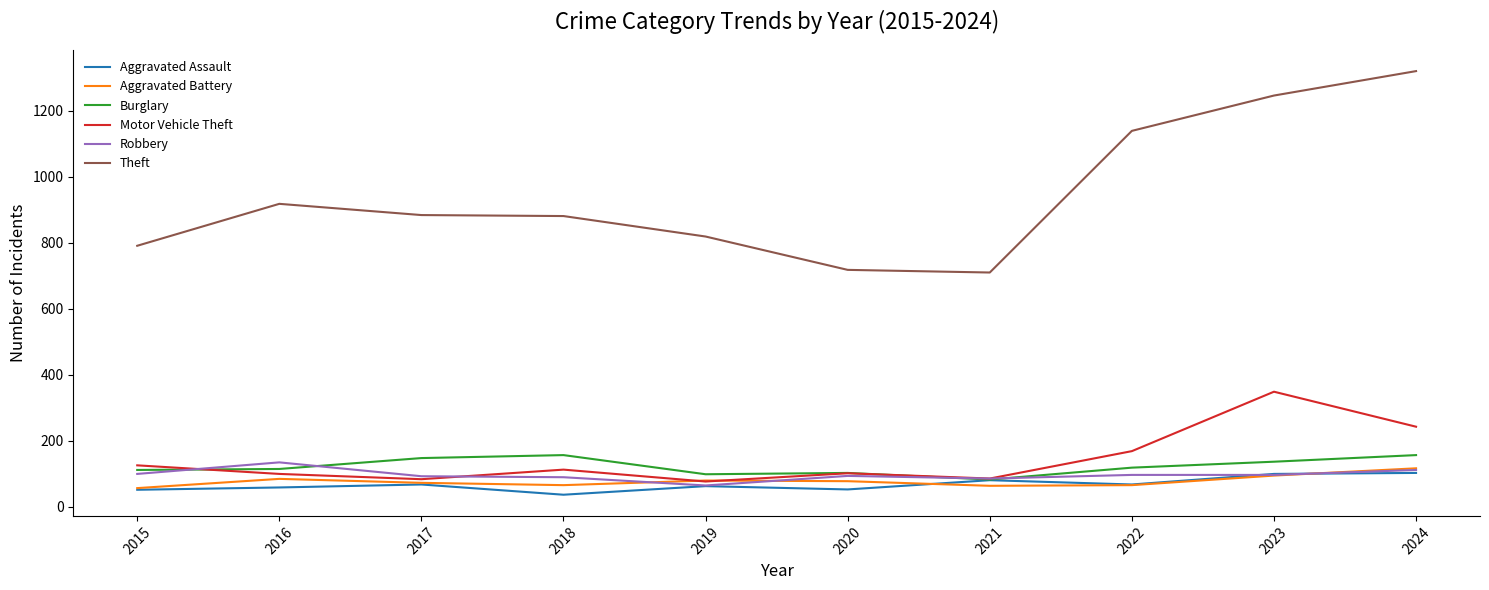

Where is the first local maximum for Aggravated Battery?

2016